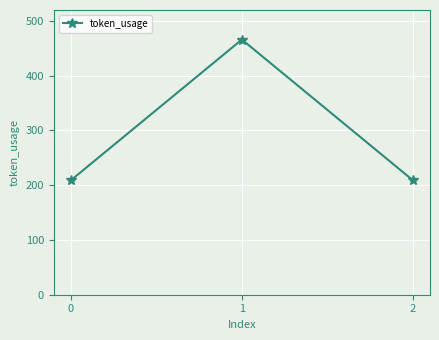

What is the change in value from 0 to 1?

+257